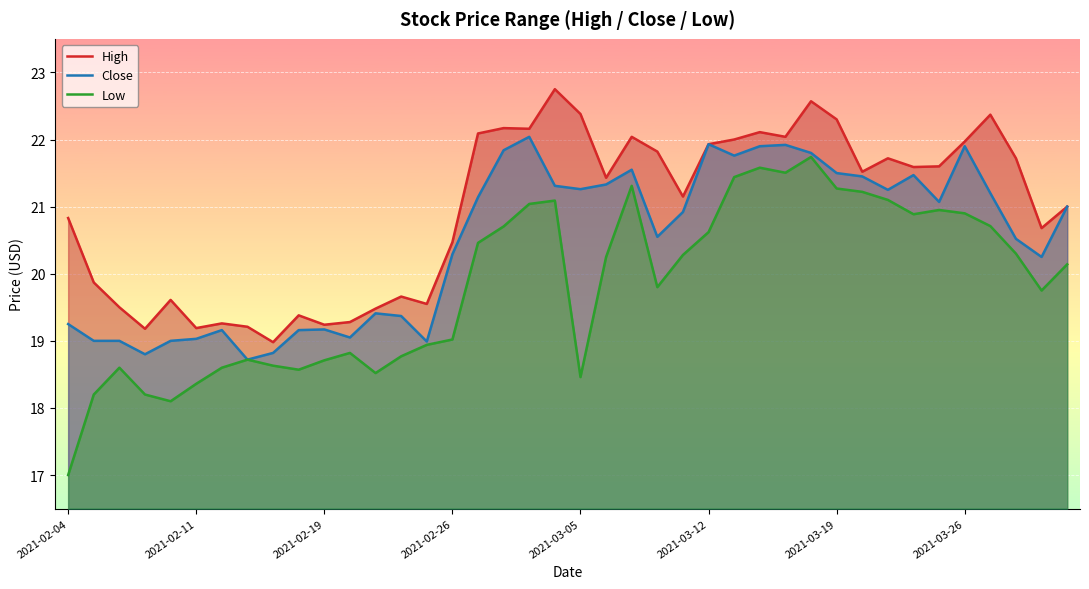

Reading left to right, extract all data points from this chart.

High: 20.8	19.9	19.5	19.2	19.6	19.2	19.3	19.2	19.0	19.4	19.2	19.3	19.5	19.7	19.6	20.5	22.1	22.2	22.2	22.8	22.4	21.4	22.0	21.8	21.1	21.9	22.0	22.1	22.0	22.6	22.3	21.5	21.7	21.6	21.6	22.0	22.4	21.7	20.7	21.0
Close: 19.2	19.0	19.0	18.8	19.0	19.0	19.2	18.7	18.8	19.2	19.2	19.1	19.4	19.4	19.0	20.3	21.1	21.8	22.0	21.3	21.3	21.3	21.6	20.6	20.9	21.9	21.8	21.9	21.9	21.8	21.5	21.4	21.2	21.5	21.1	21.9	21.2	20.5	20.2	21.0
Low: 17.0	18.2	18.6	18.2	18.1	18.4	18.6	18.7	18.6	18.6	18.7	18.8	18.5	18.8	18.9	19.0	20.5	20.7	21.0	21.1	18.5	20.2	21.3	19.8	20.3	20.6	21.4	21.6	21.5	21.7	21.3	21.2	21.1	20.9	20.9	20.9	20.7	20.3	19.8	20.1